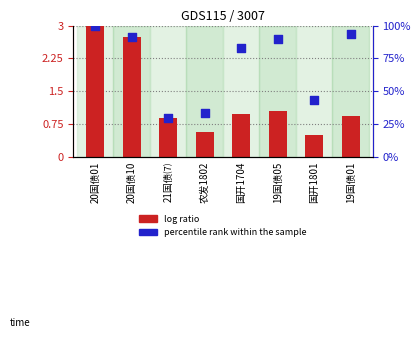

Is the value of percentile rank within the sample at 国开1704 greater than the value of log ratio at 农发1802?

Yes